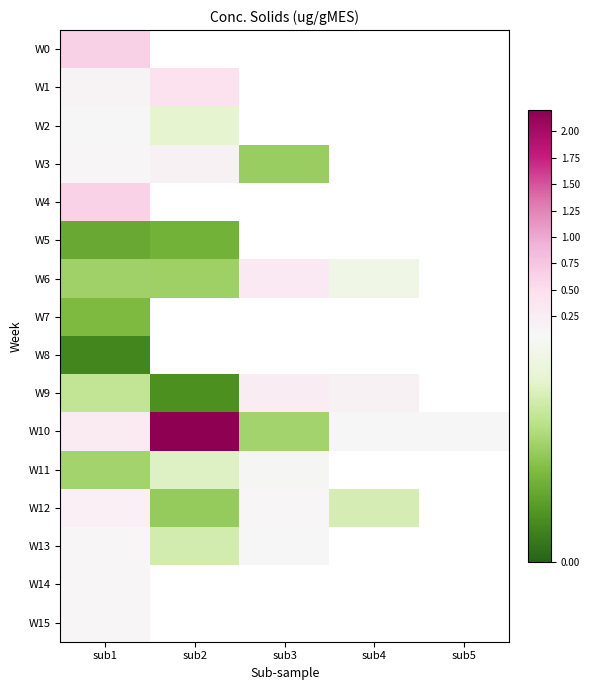

Which series has the largest range (max minus min)?

W10